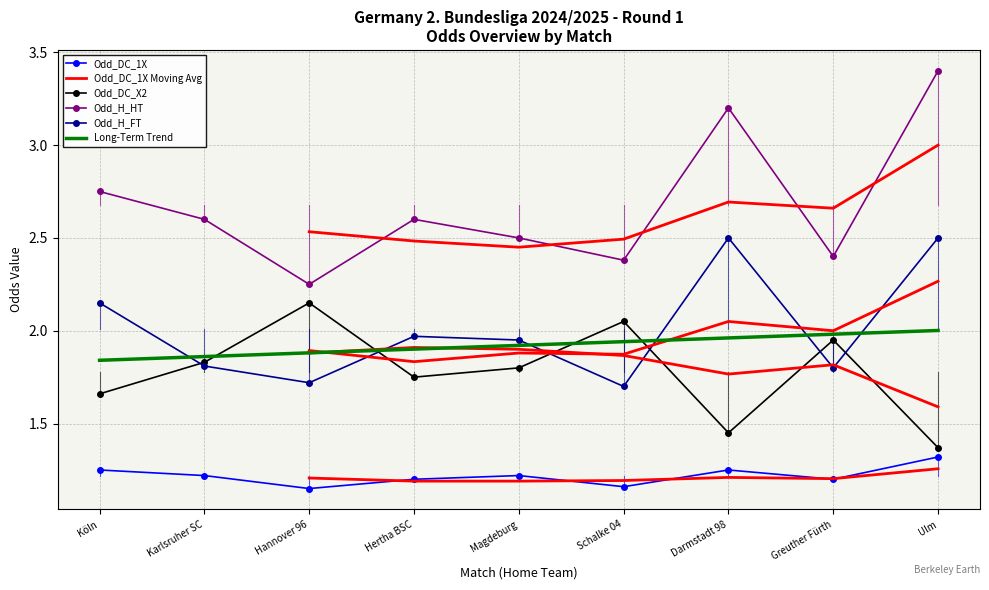

What is the spread (max minus min) of values at Darmstadt 98?

2.0